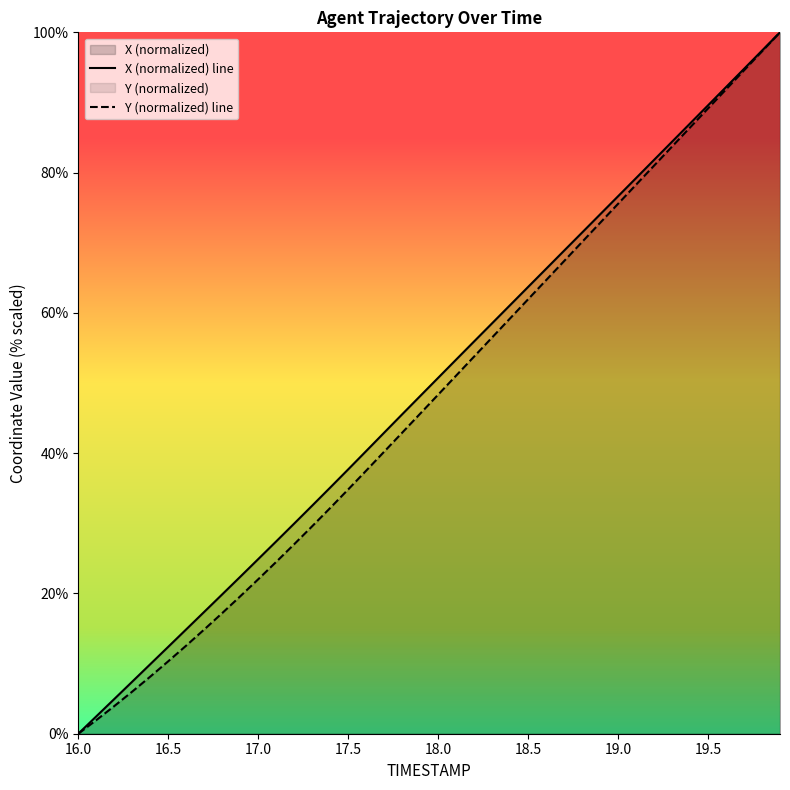

What is the total value across all series at 18.0?

99.1